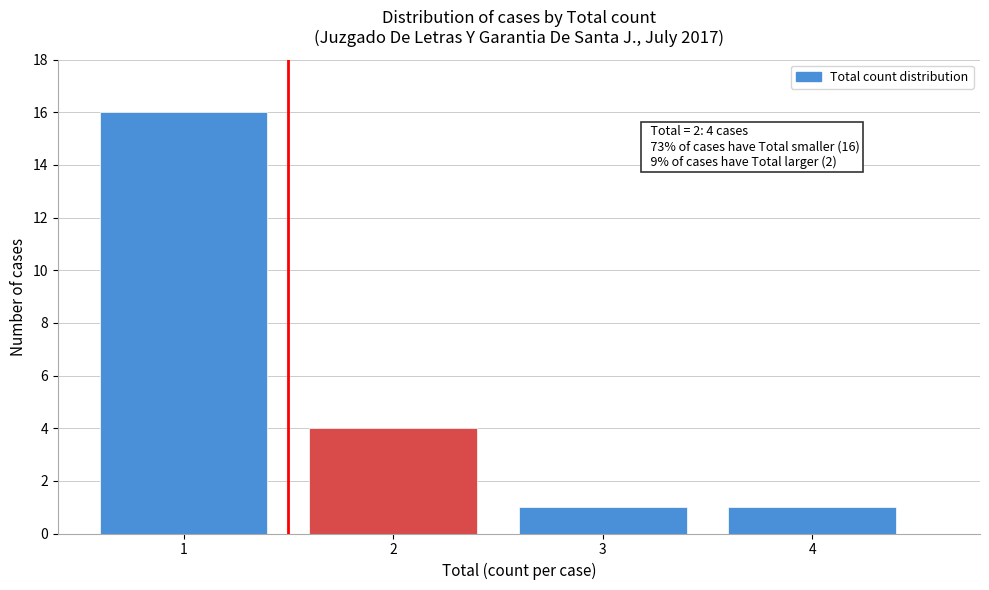

Reading left to right, transcribe all the data shown in this chart.

16	4	1	1